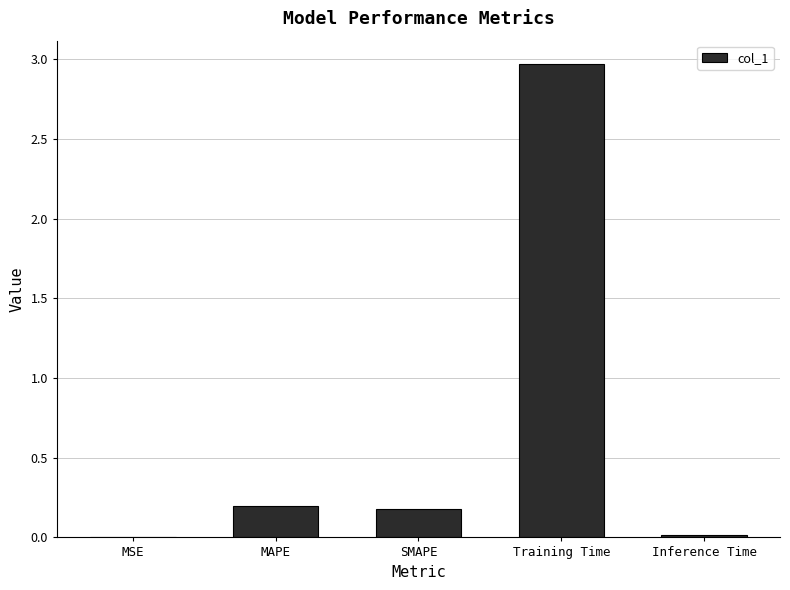

True or false: the data shows 0.2 at SMAPE.

True